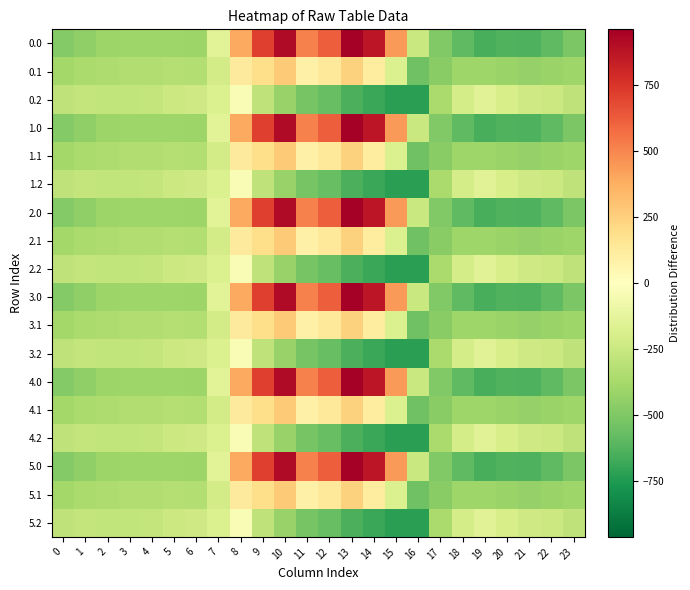

List the series in order of their peak value, lowest first.

0.2, 1.2, 2.2, 3.2, 4.2, 5.2, 0.1, 1.1, 2.1, 3.1, 4.1, 5.1, 0.0, 1.0, 2.0, 3.0, 4.0, 5.0